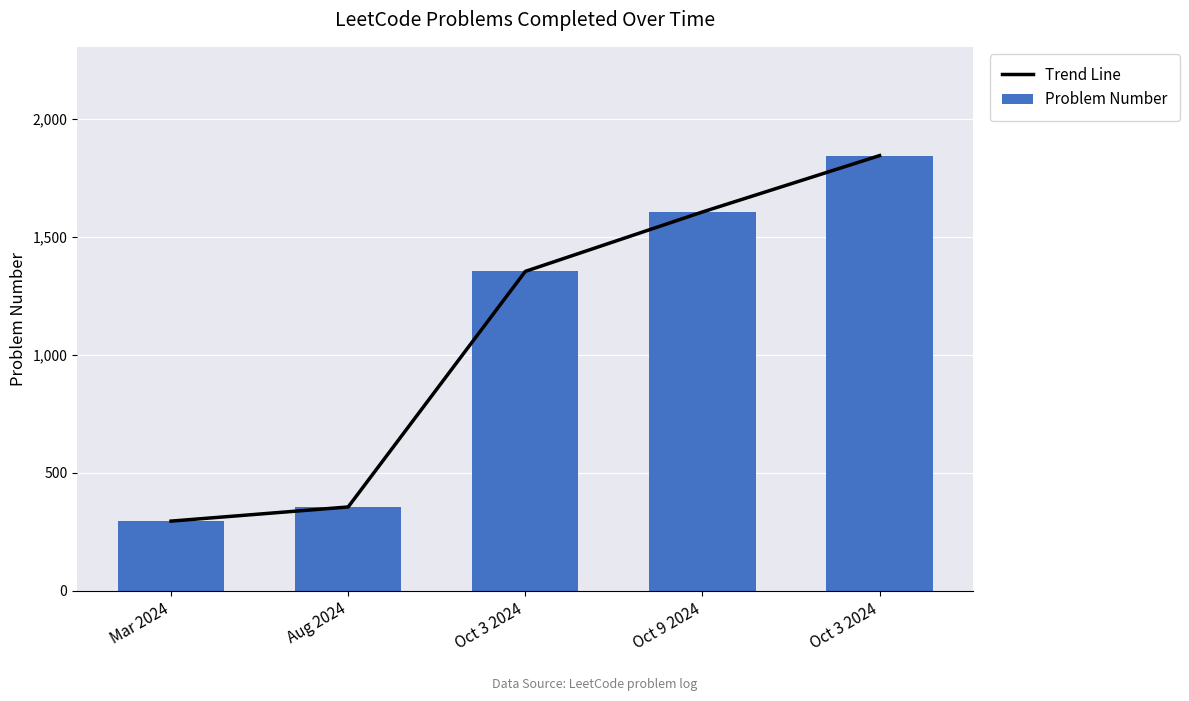

What is the approximate value of Problem Number at Mar 2024?

295